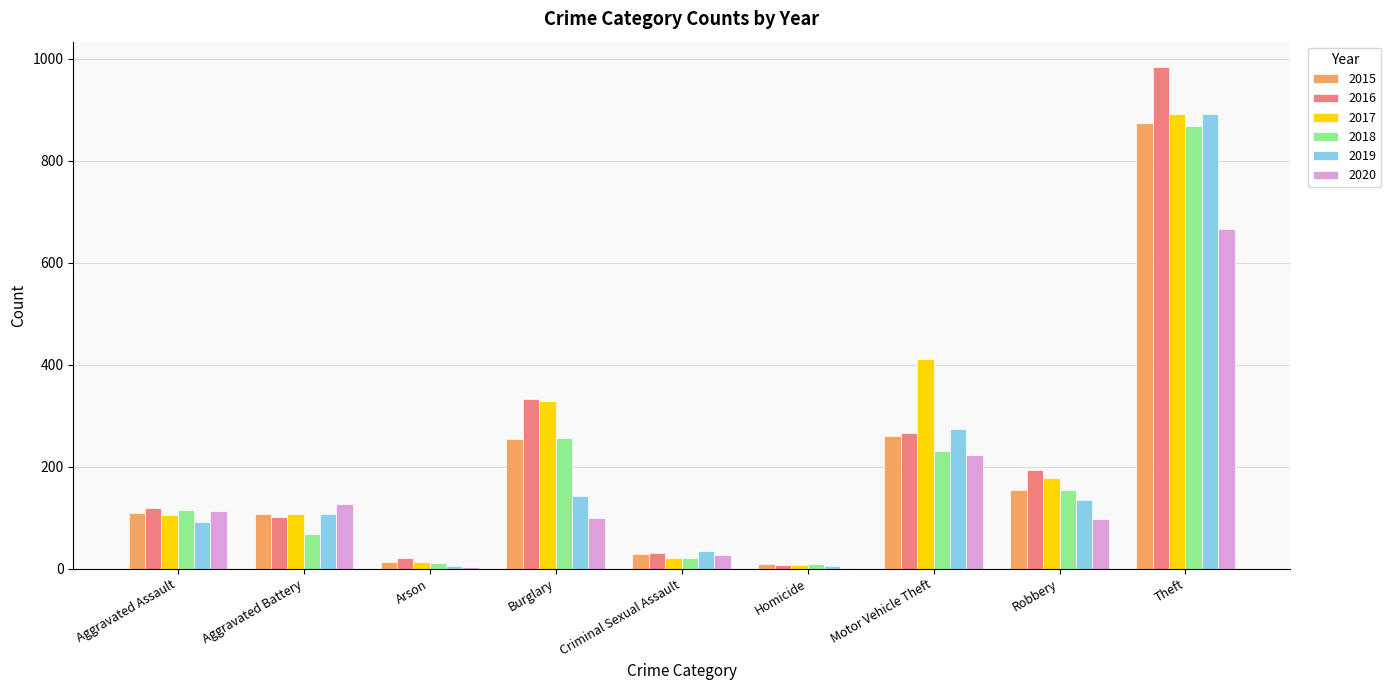

What is the difference between the 2020 values at Motor Vehicle Theft and Aggravated Battery?

96